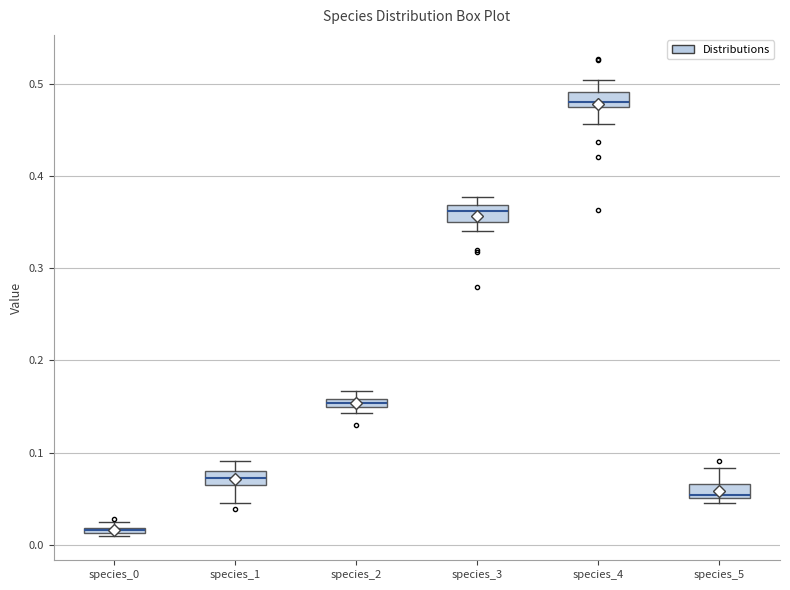

Which box's median line is the lowest?

species_0